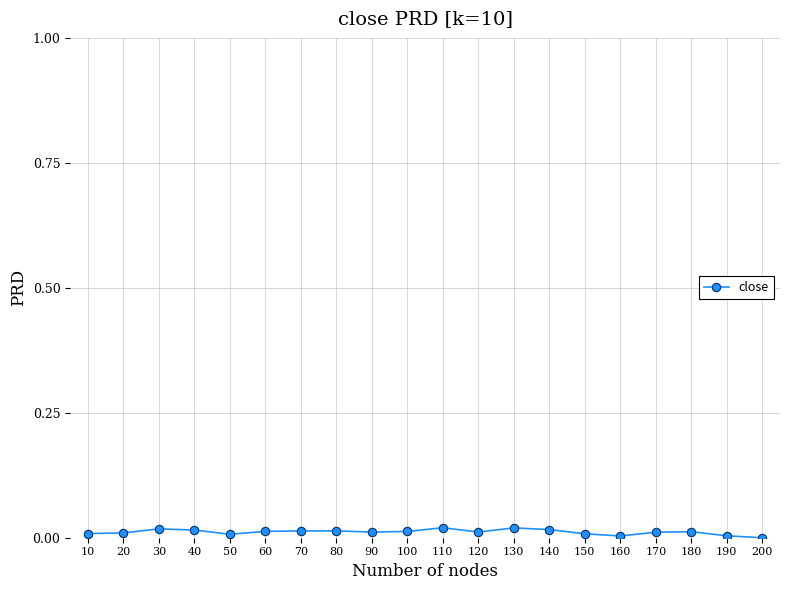

The chart shows a value of 0.0 at 160. True or false?

True